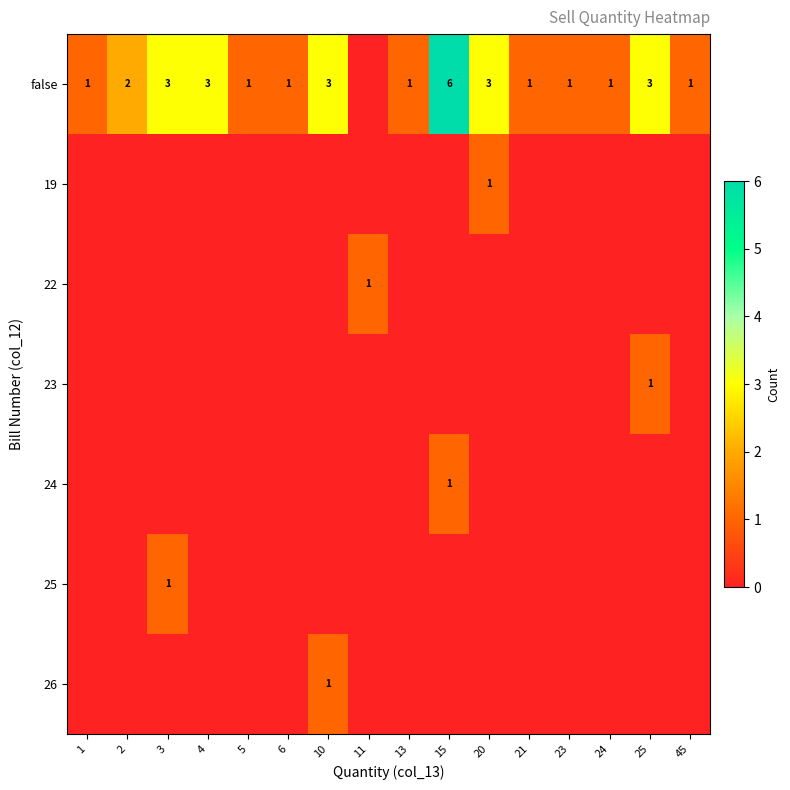

Which category has the highest value across all series?

15